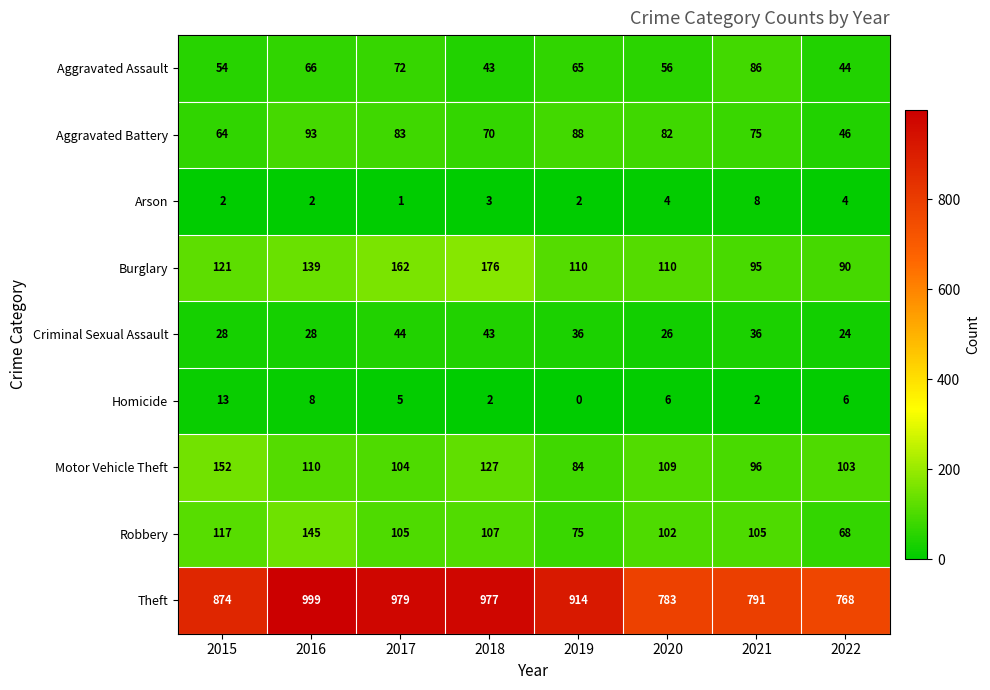

What is the total value across all series at 2016?

1590